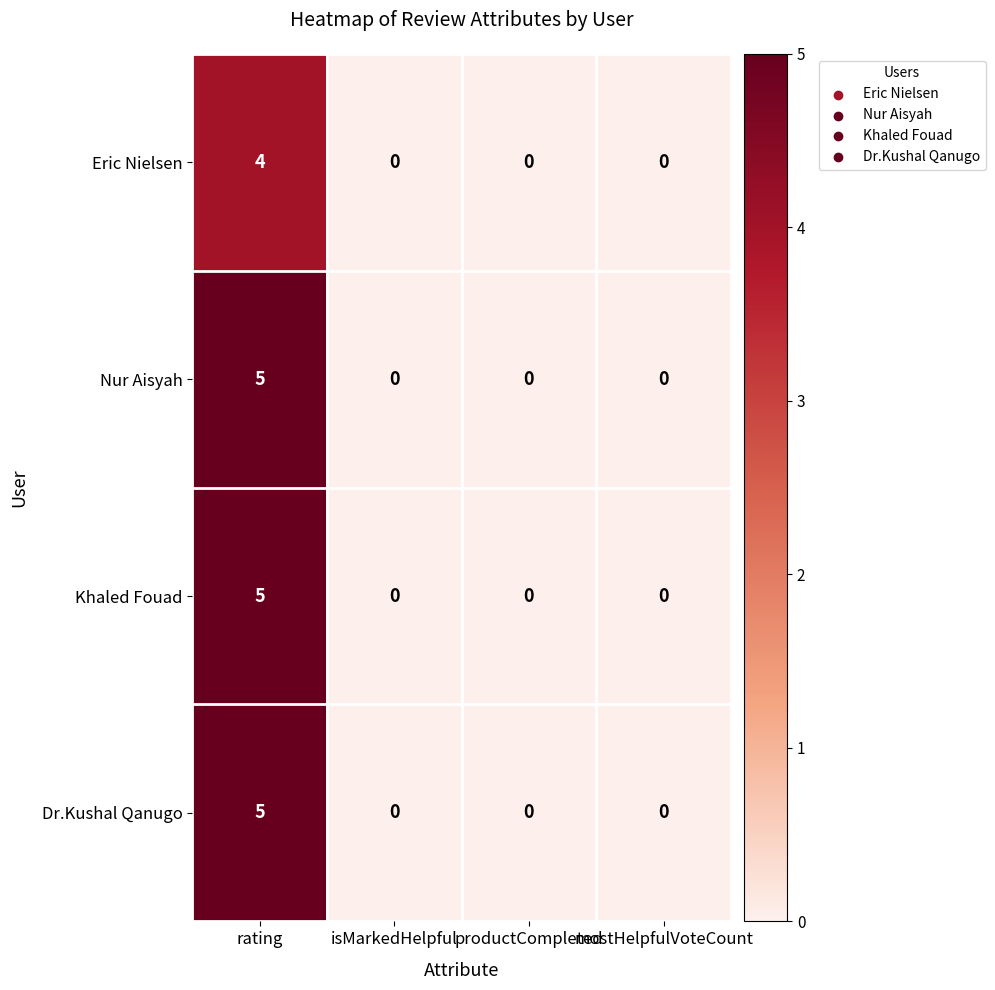

What is the maximum value shown in the chart?

5